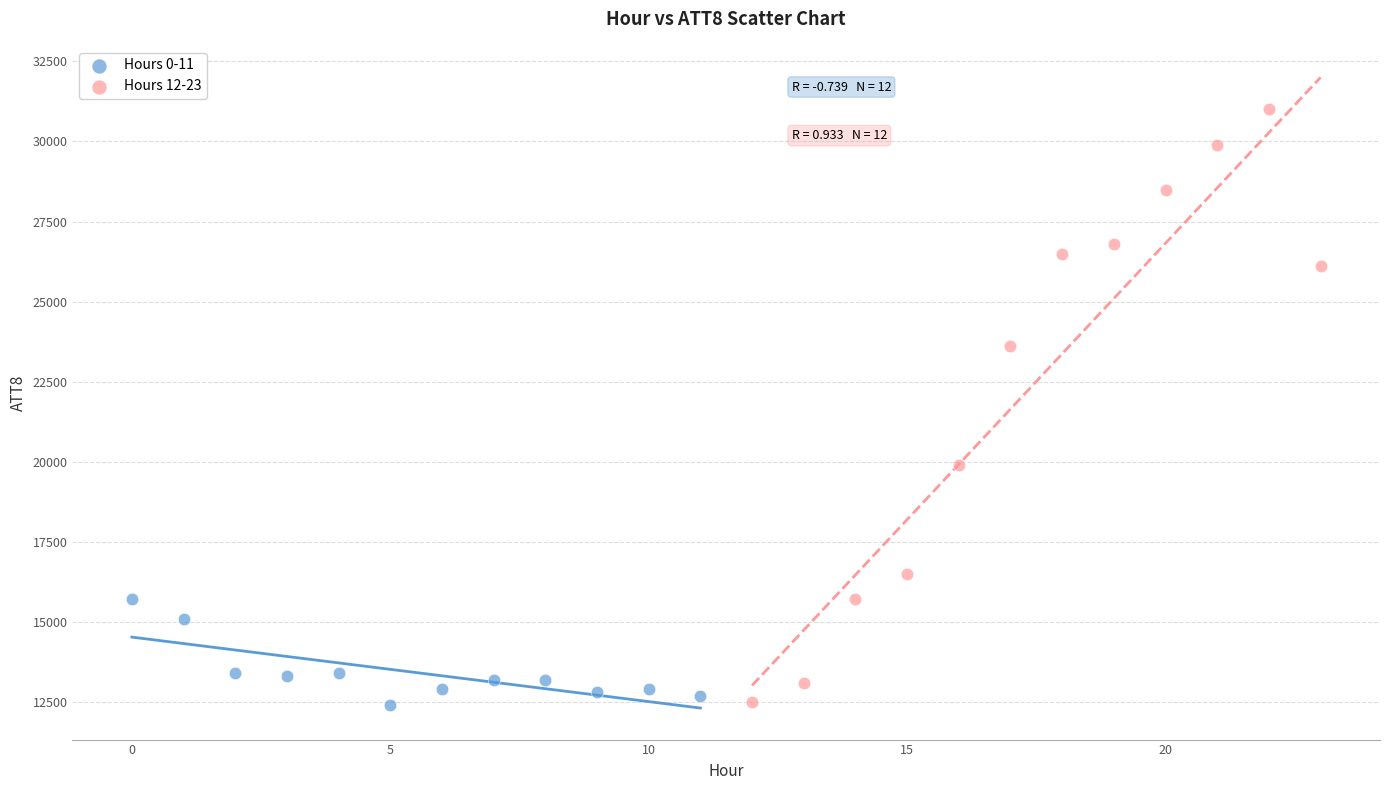

What are all the series names shown in the legend?

Hours 0-11, Hours 12-23